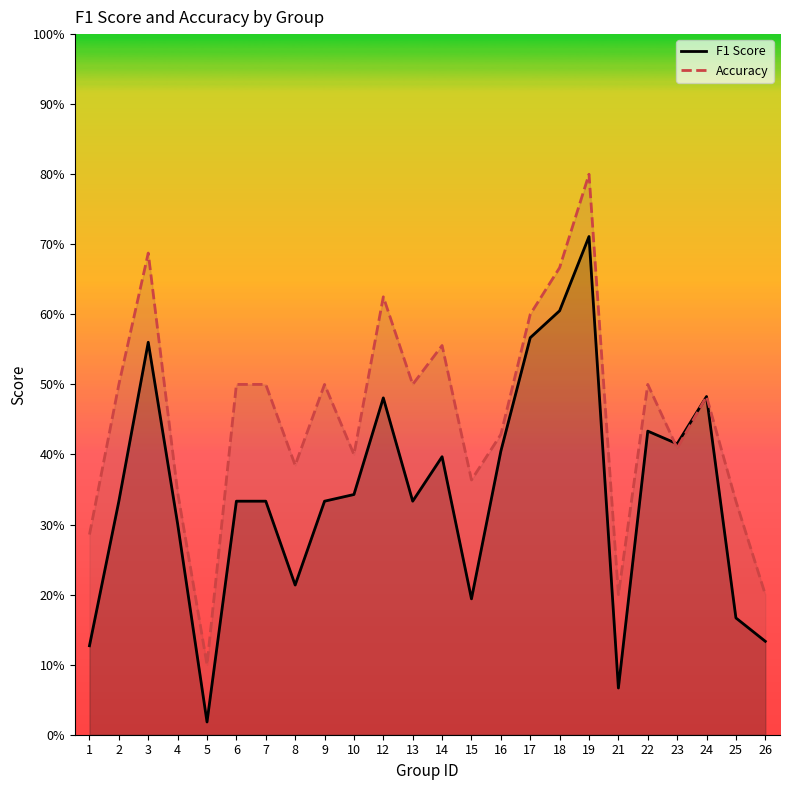

The accuracy series shows 0.3 at 17. True or false?

False